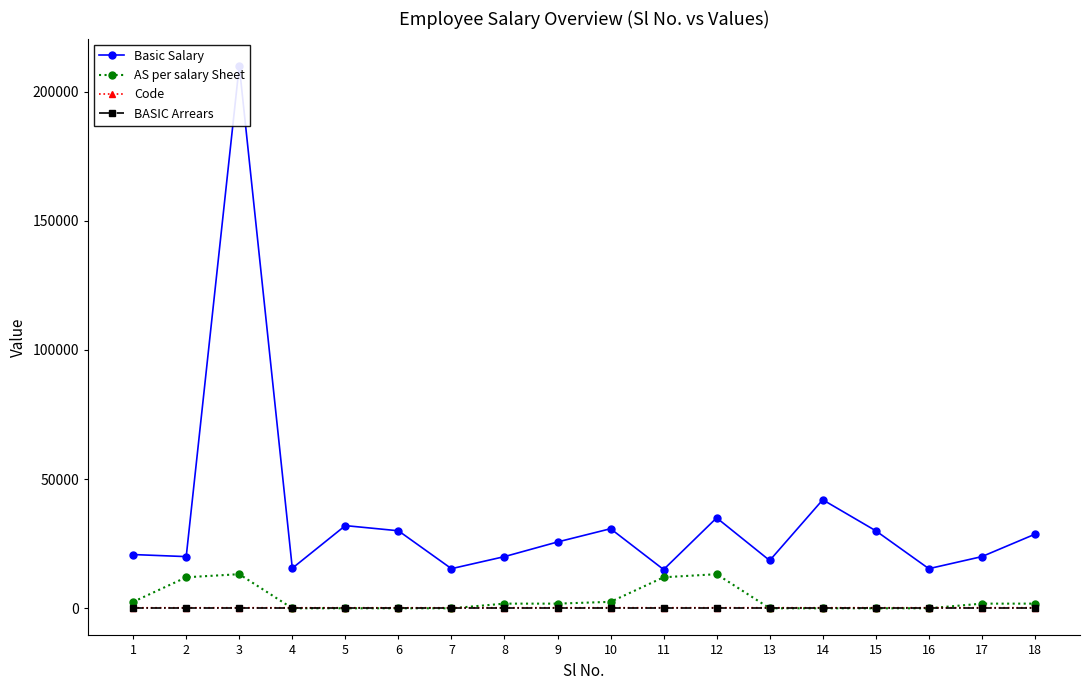

At which category is the sum across all series the highest?

3